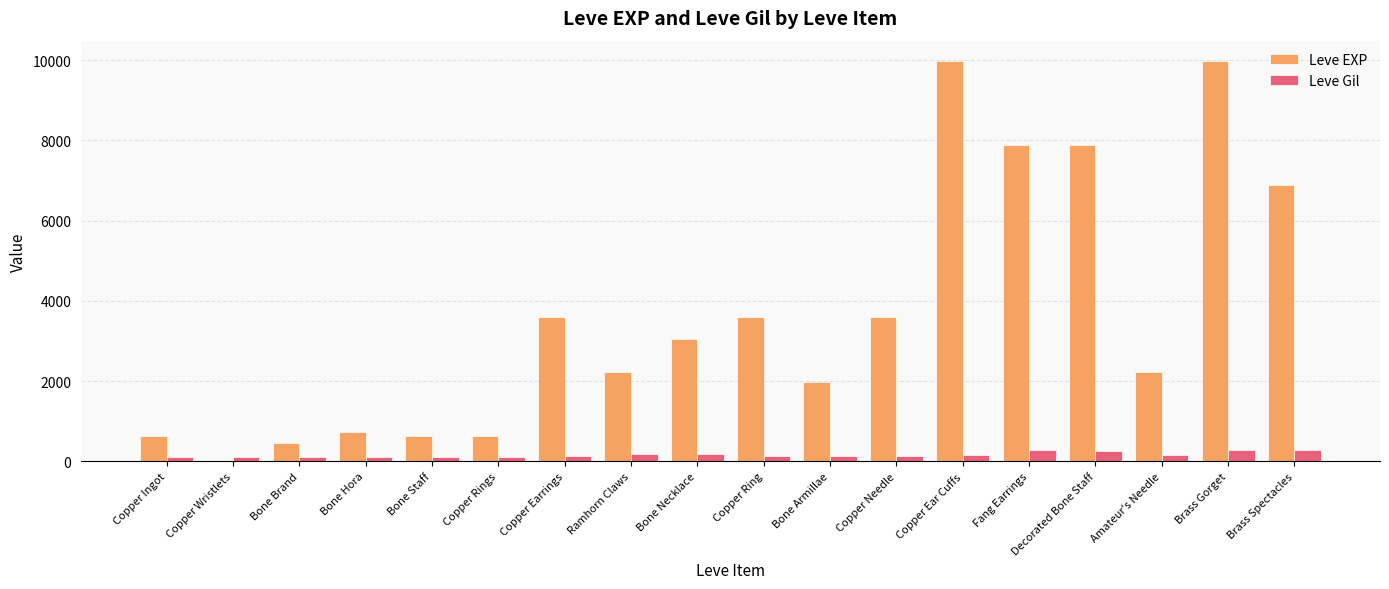

What is the greatest value displayed?

9990